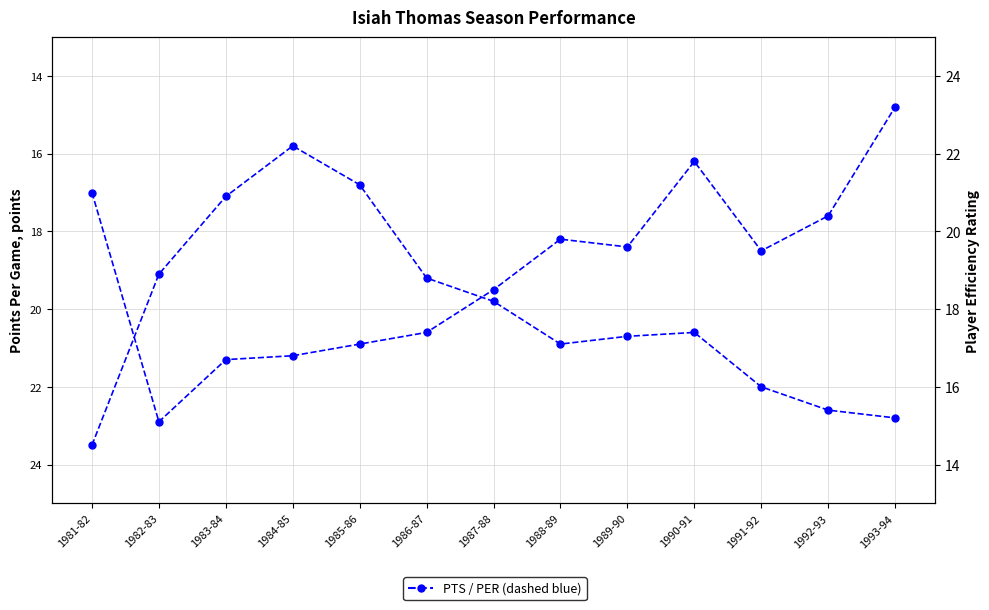

What are all the series names shown in the legend?

PTS, PER